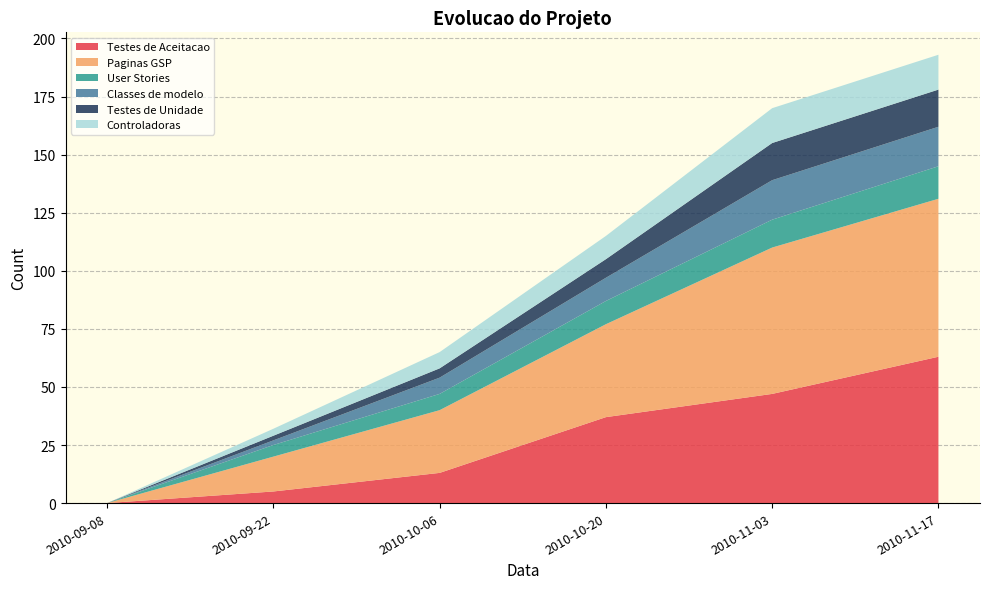

Reading left to right, what are all the values shown in this chart?

Testes de Aceitacao: 2010-09-08=0	2010-09-22=5	2010-10-06=13	2010-10-20=37	2010-11-03=47	2010-11-17=63
Paginas GSP: 2010-09-08=0	2010-09-22=15	2010-10-06=27	2010-10-20=40	2010-11-03=63	2010-11-17=68
User Stories: 2010-09-08=0	2010-09-22=5	2010-10-06=7	2010-10-20=10	2010-11-03=12	2010-11-17=14
Classes de modelo: 2010-09-08=0	2010-09-22=2	2010-10-06=7	2010-10-20=10	2010-11-03=17	2010-11-17=17
Testes de Unidade: 2010-09-08=0	2010-09-22=2	2010-10-06=4	2010-10-20=8	2010-11-03=16	2010-11-17=16
Controladoras: 2010-09-08=0	2010-09-22=3	2010-10-06=7	2010-10-20=10	2010-11-03=15	2010-11-17=15